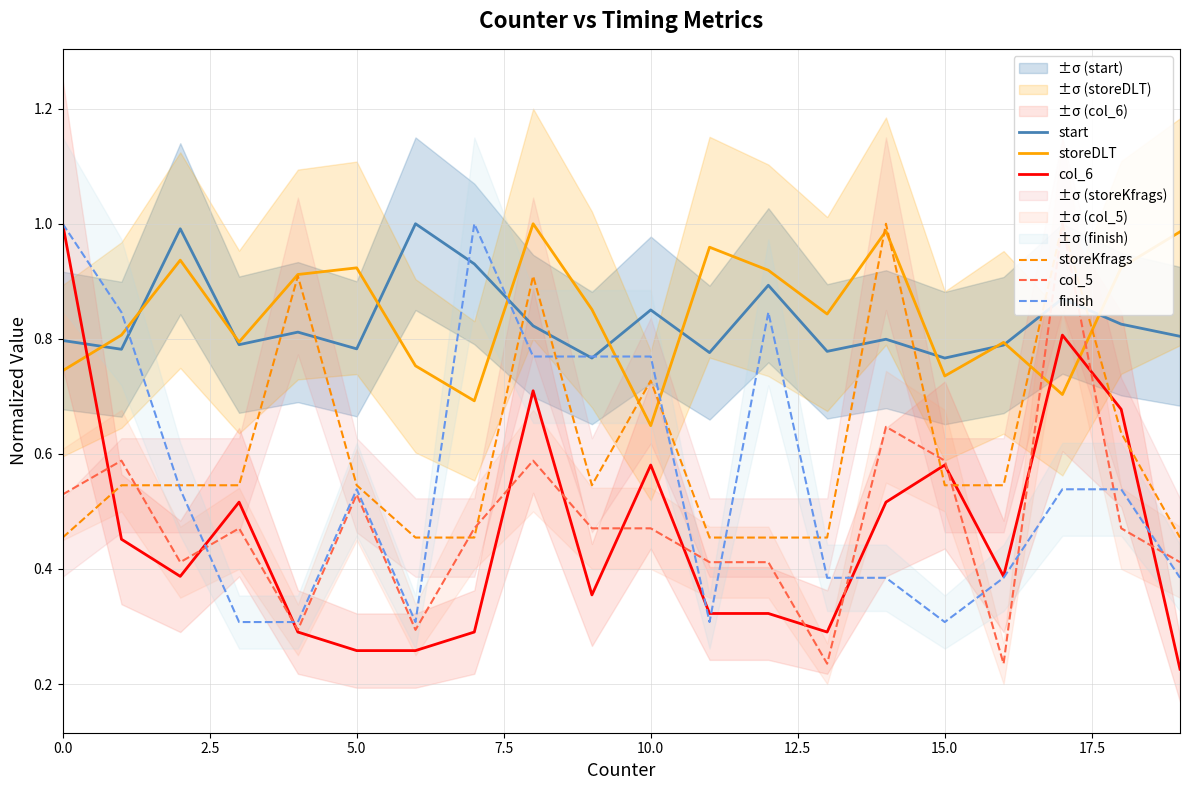

Count the number of categories in the chart.

20